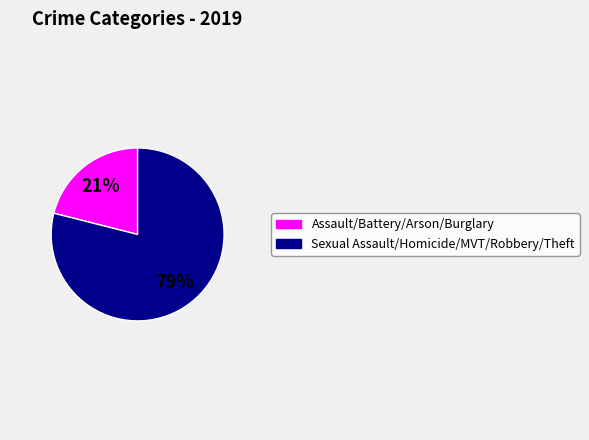

To the nearest percent, what is the difference between the largest and smallest slice percentages?

58%